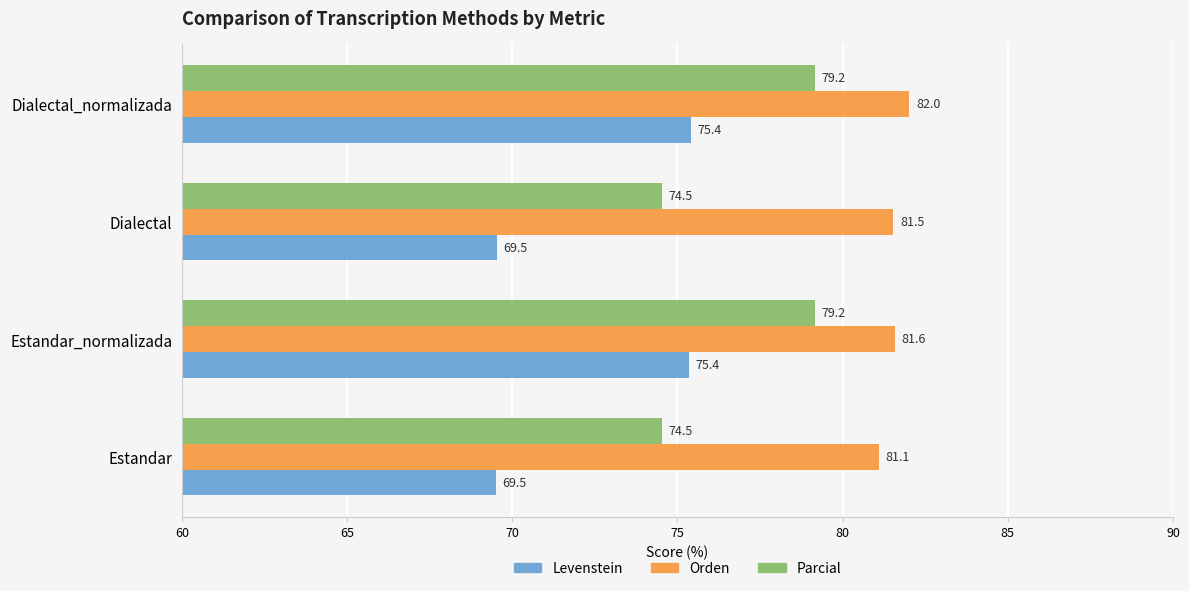

At how many categories does at least one series exceed 79?

4